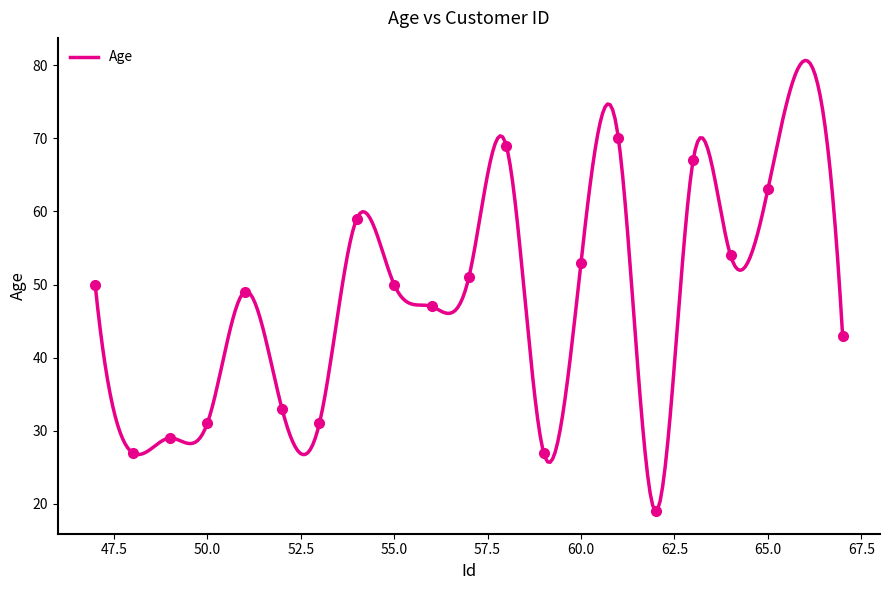

Approximately how many times larger is the value at 60 compared to 55?

1.1